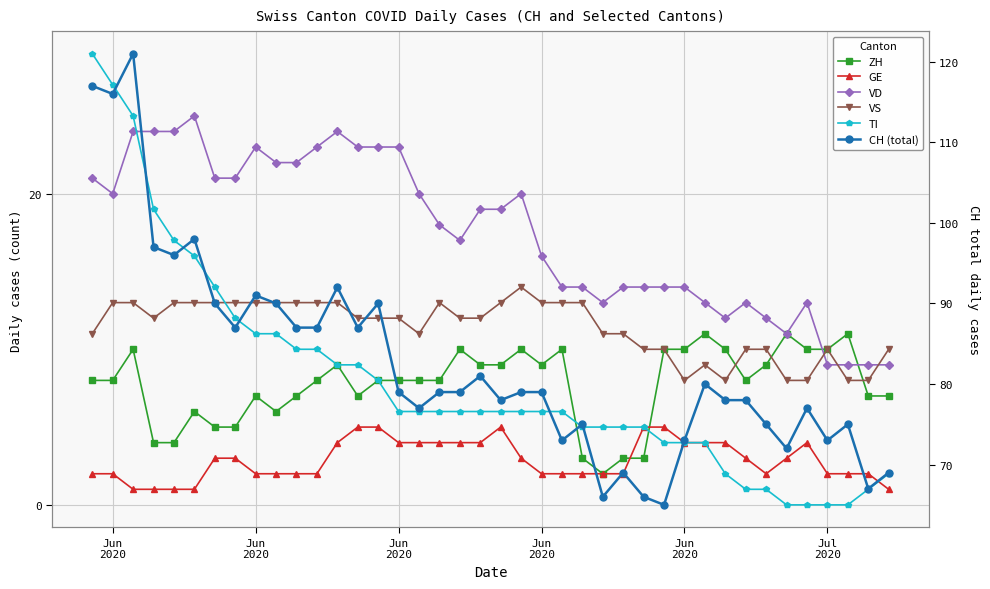

What is the difference between the second highest and second lowest values in the ZH series?

8